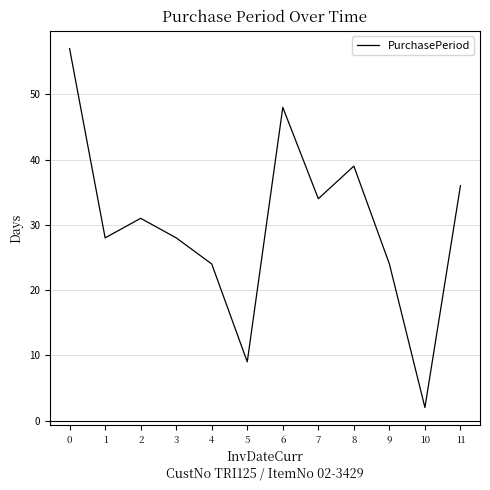

What value does the data have at 3, to the nearest 10?

30